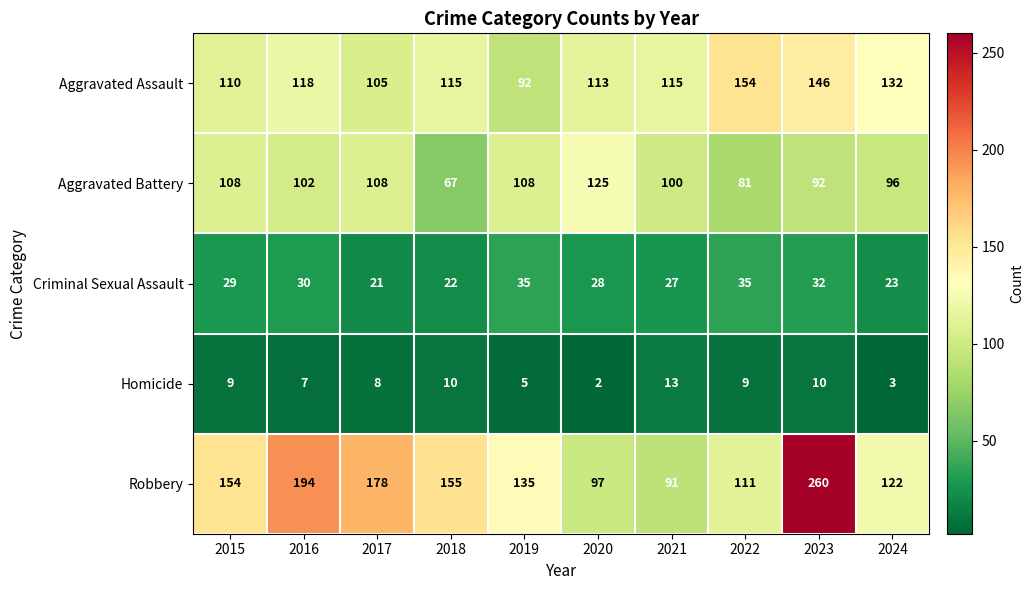

Which series has the largest range (max minus min)?

Robbery